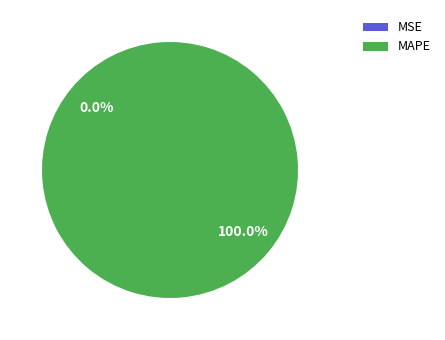

Which category has the biggest portion of the pie?

MAPE